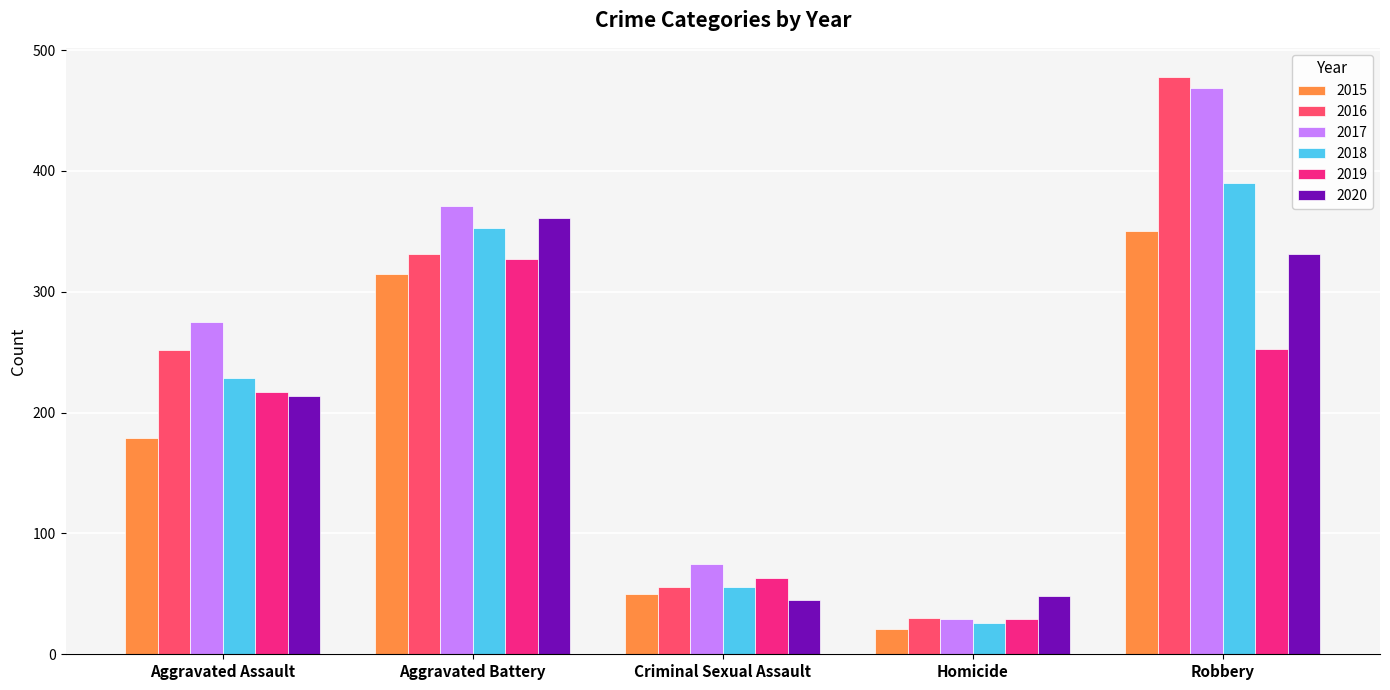

What is the smallest value displayed?

21